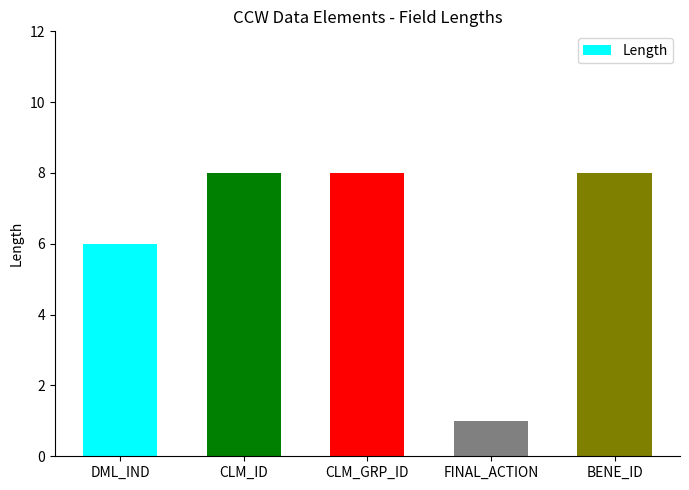

What is the value of the 4th bar from the left?

1